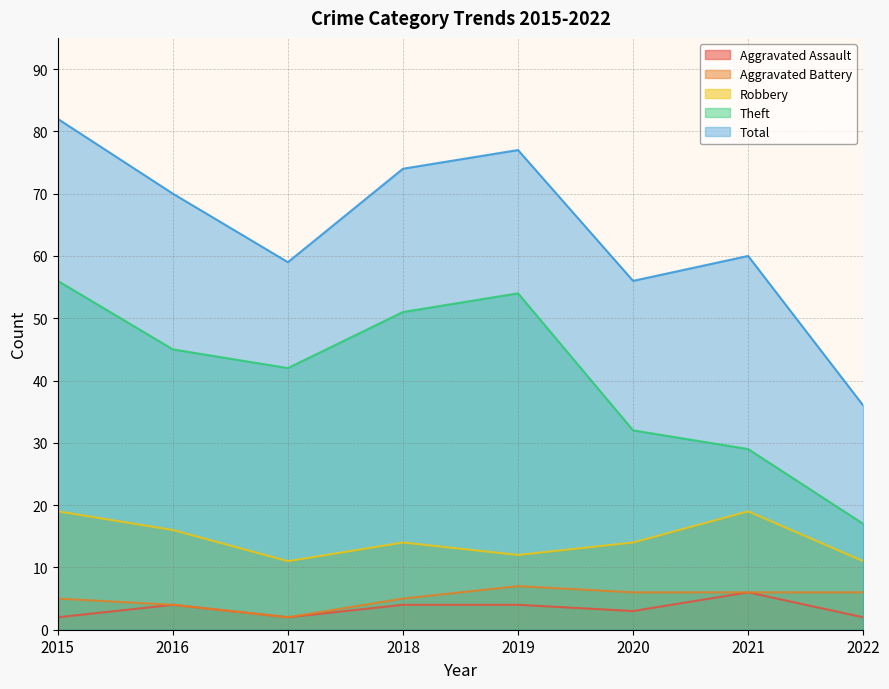

The Aggravated Battery series shows 2 at 2017. True or false?

True